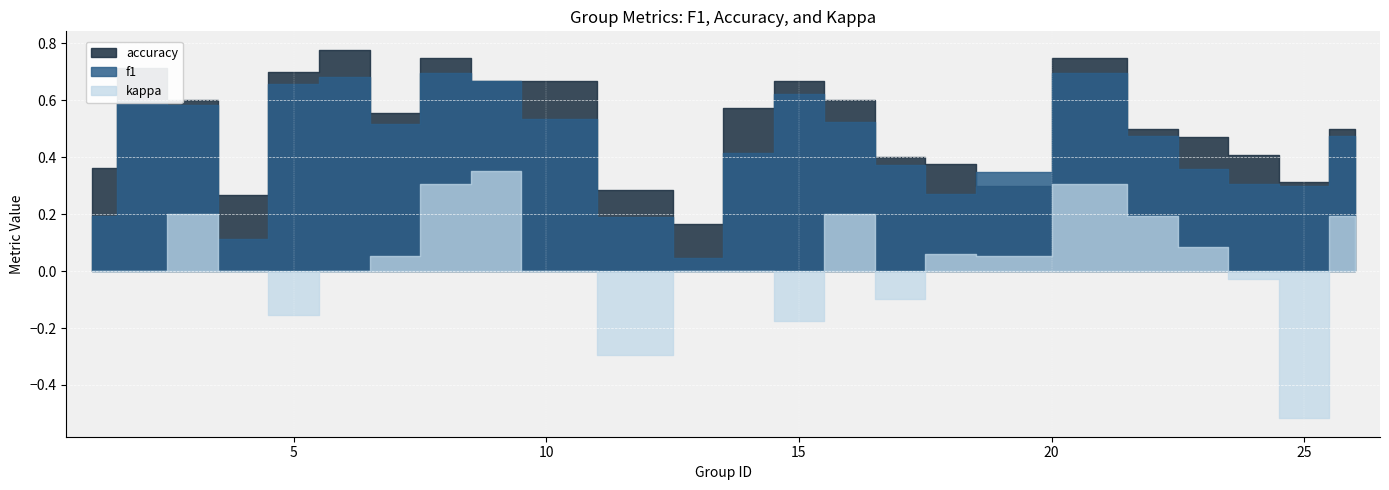

What is the sum of the f1 values at 13 and 18?

0.3